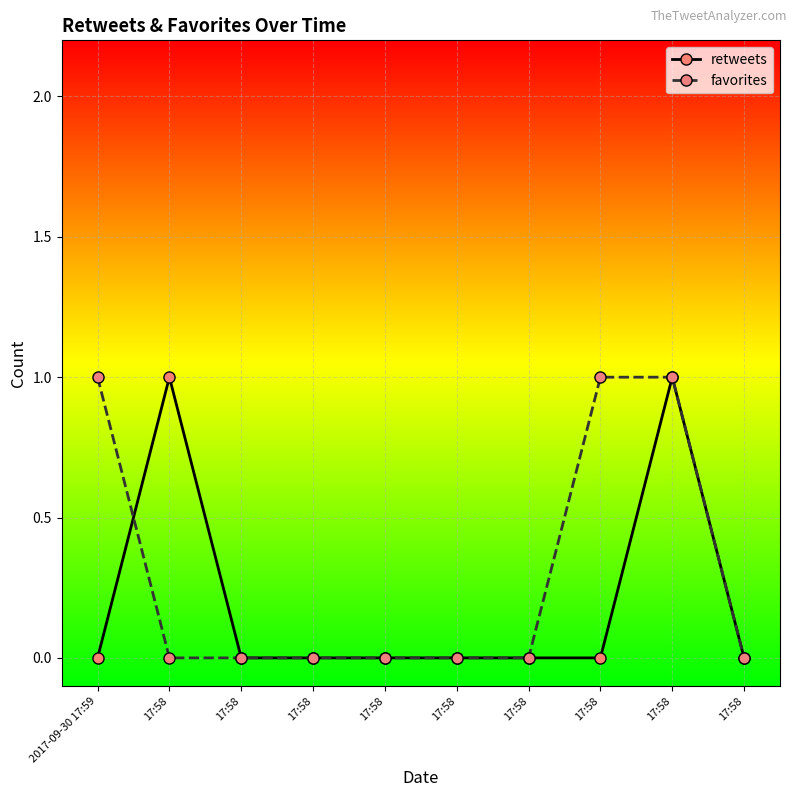

What is the difference between the retweets values at 17:58 and 17:58?

1